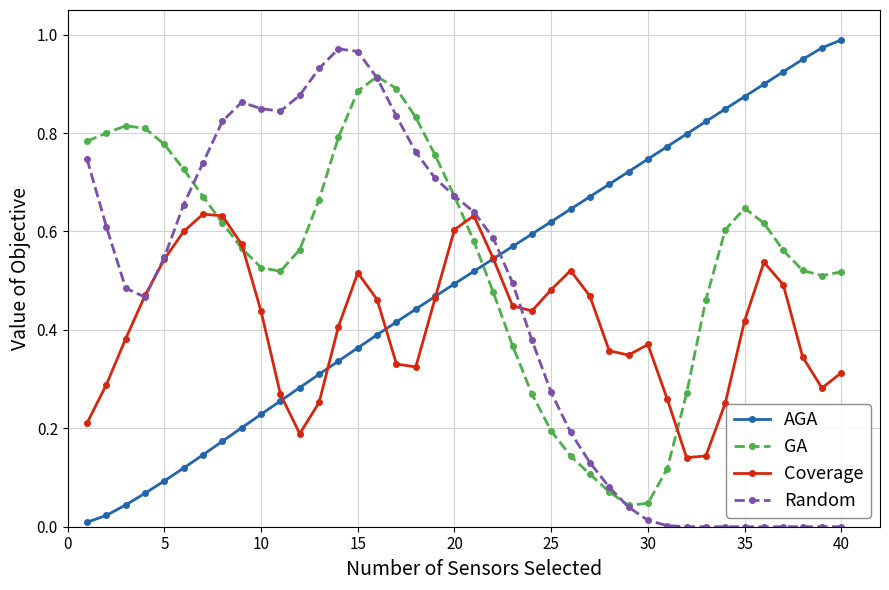

How many times do Random and AGA cross each other?

1